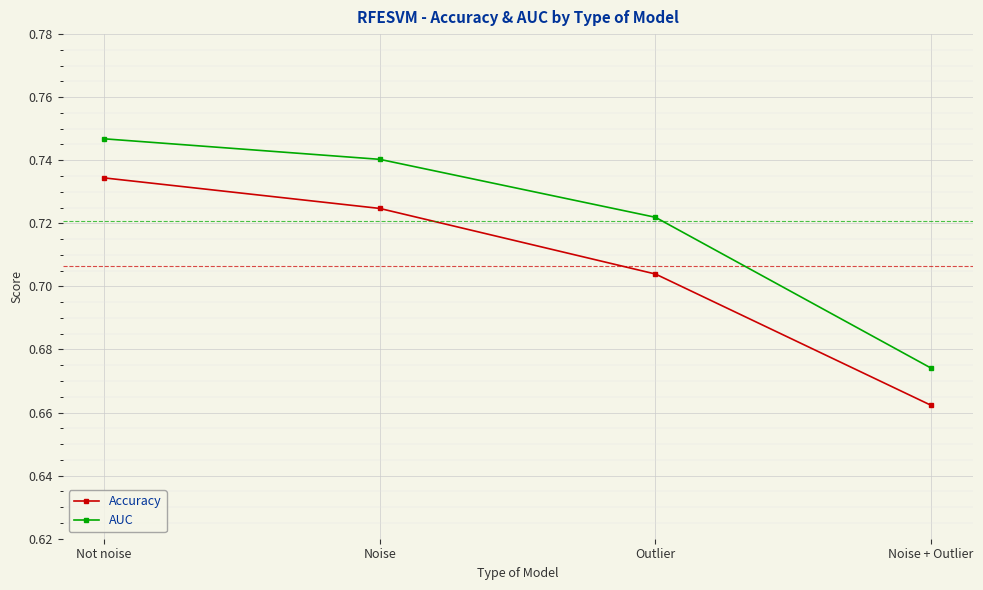

What is the difference between the second highest and minimum values in the Accuracy series?

0.1